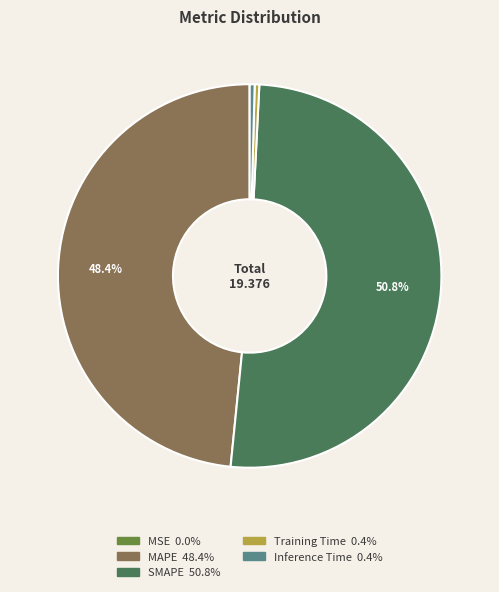

Is there any slice that represents more than half of the pie?

Yes